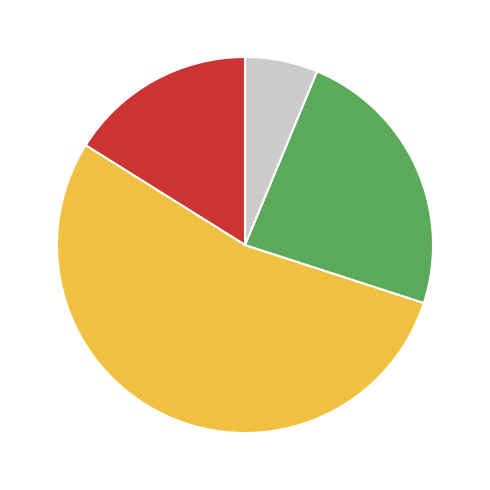

Is there a majority slice in this chart?

Yes